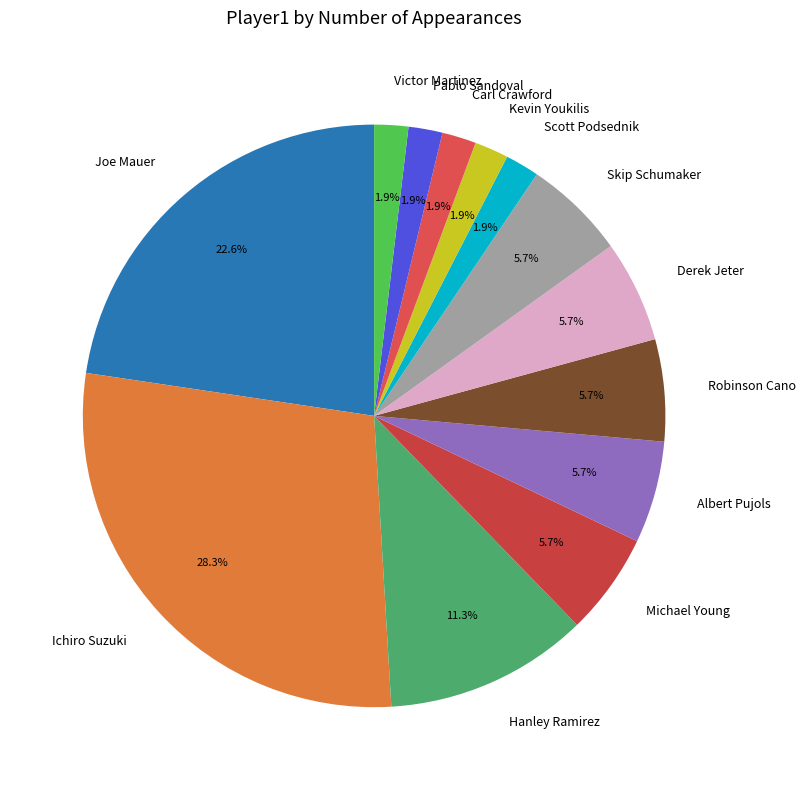

Is it true that Scott Podsednik is 11% of the pie?

False